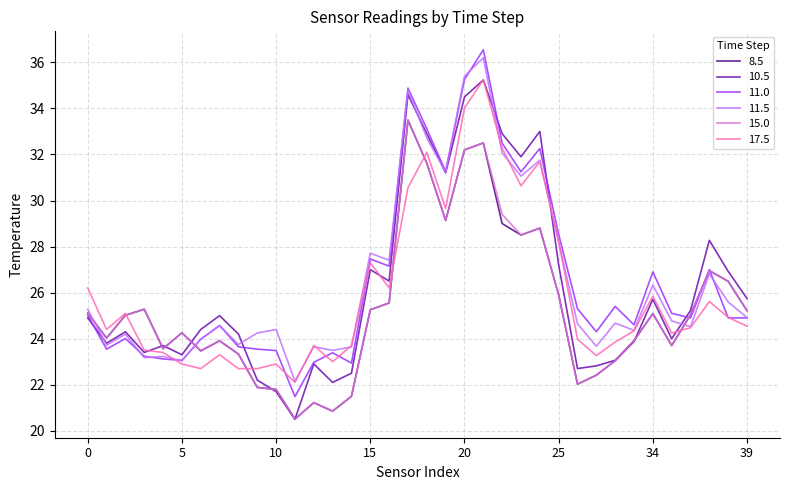

What is the greatest value displayed?

36.5